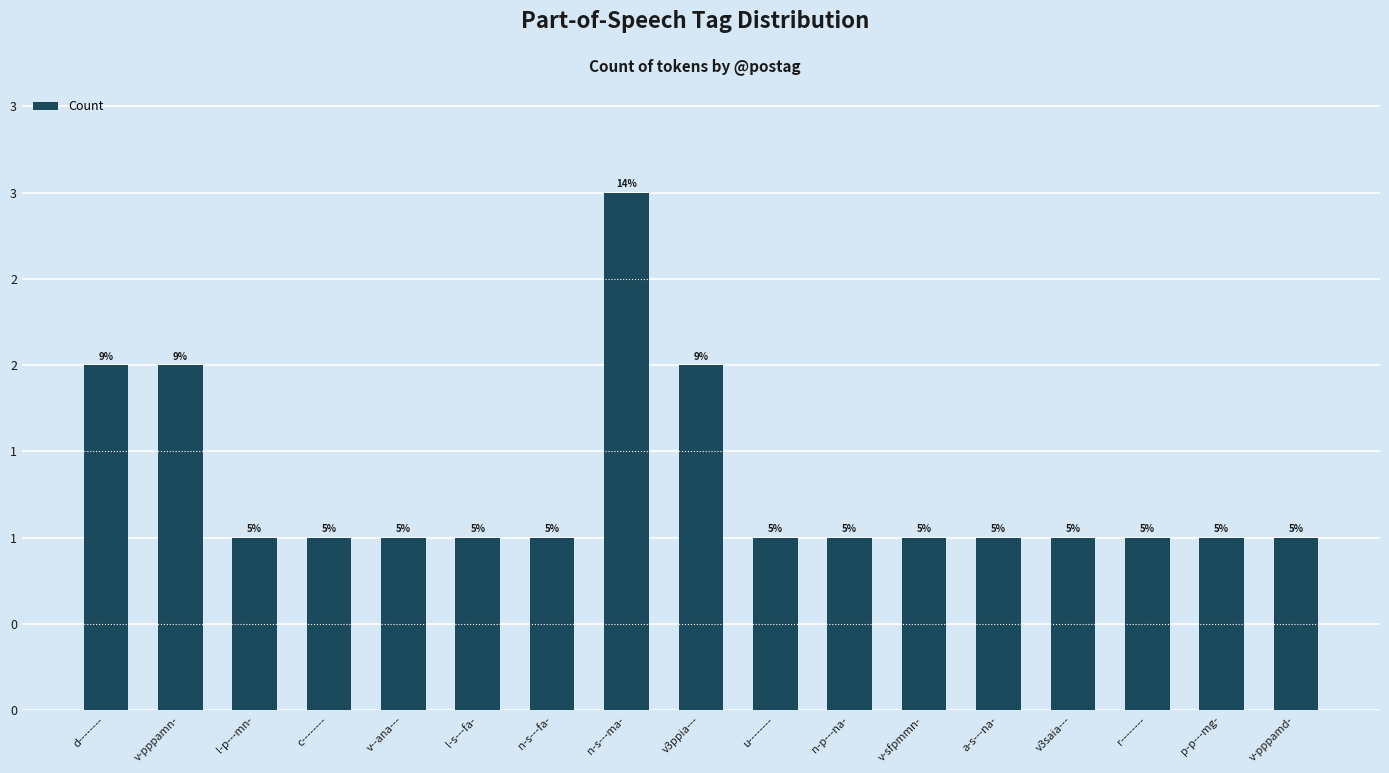

Is it true that the value at v-sfpmmn- is 2?

False